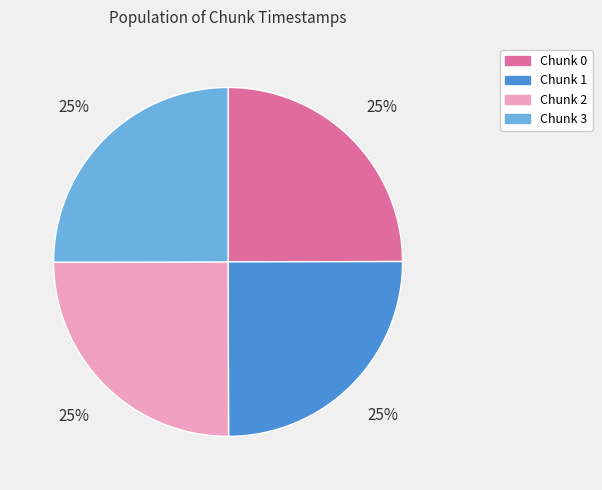

True or false: Chunk 0 accounts for 25% of the total.

True